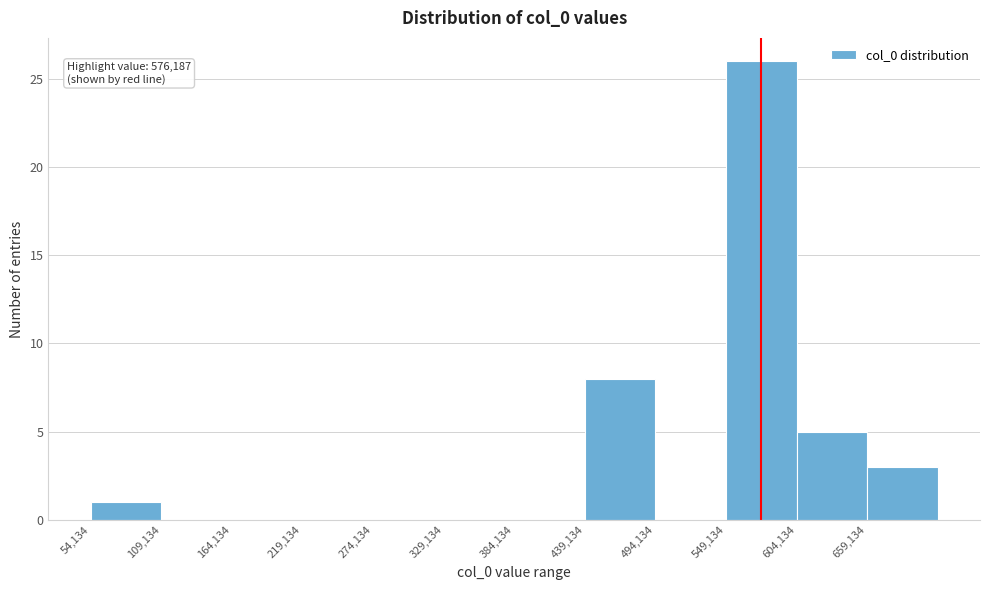

Which range on the x-axis has the tallest bar?

550000 to 600000